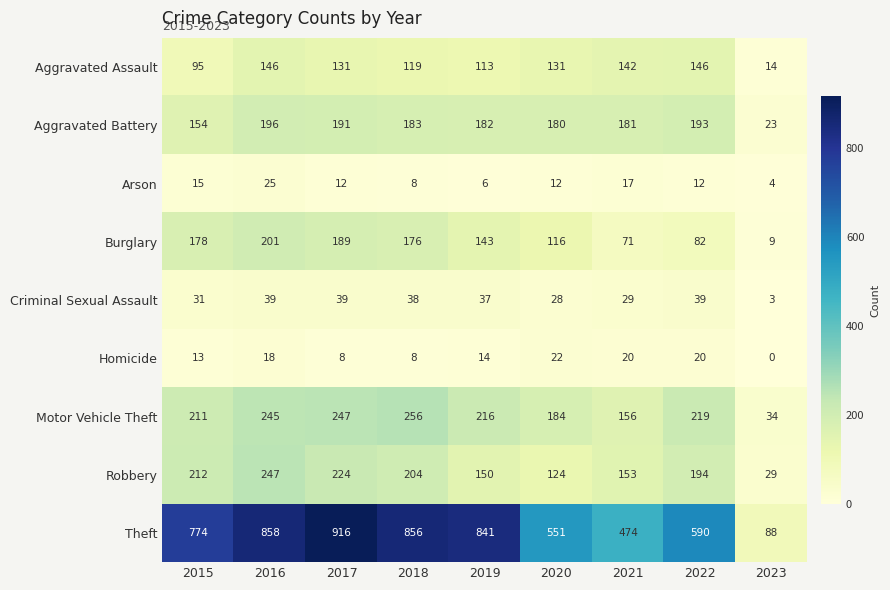

The Aggravated Assault series shows 42 at 2015. True or false?

False